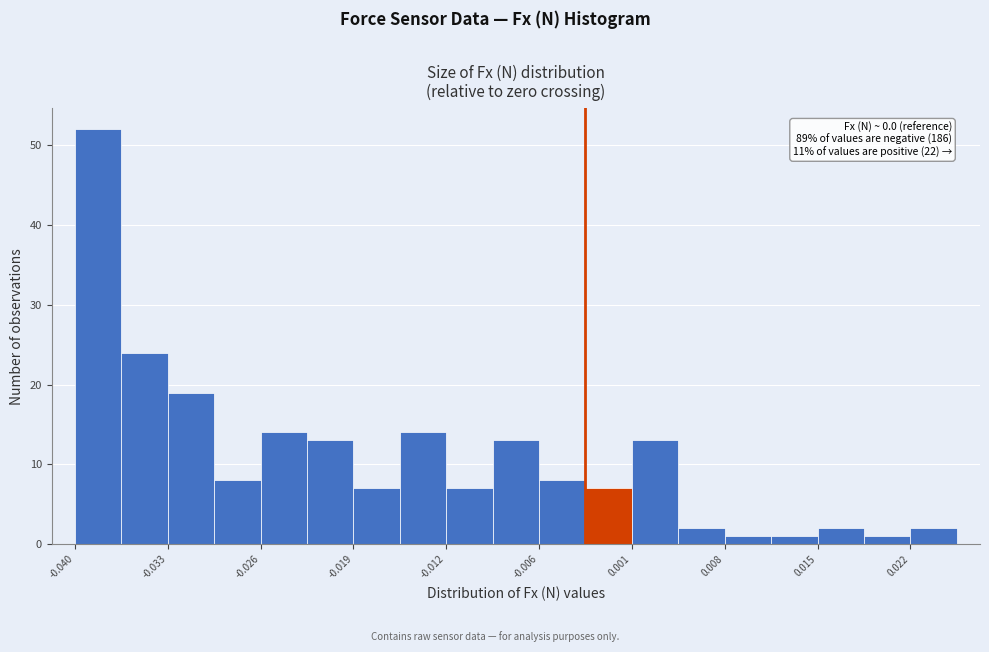

Around what value on the x-axis is the tallest bar? Give the approximate position of its centre, as read against the axis.

-0.038